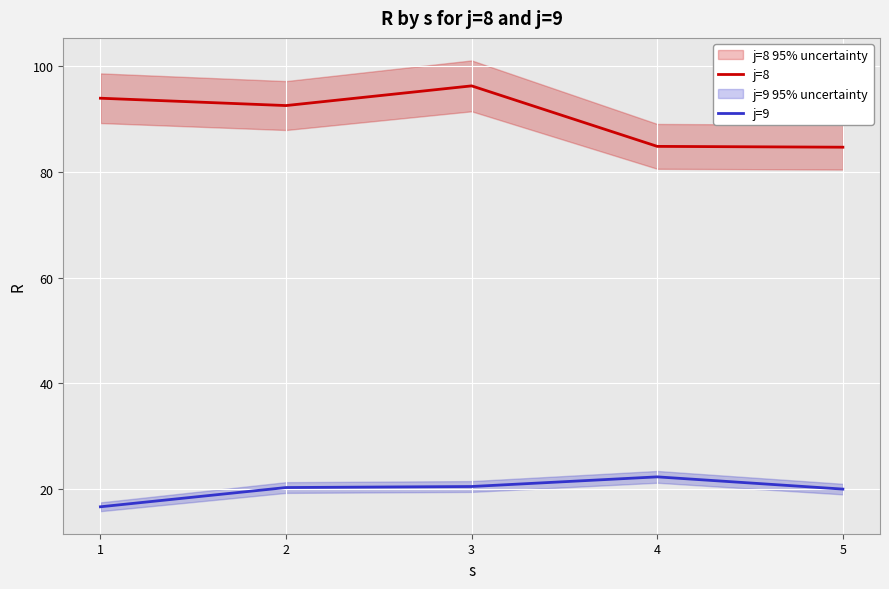

True or false: j=9 and j=8 cross at least once.

False